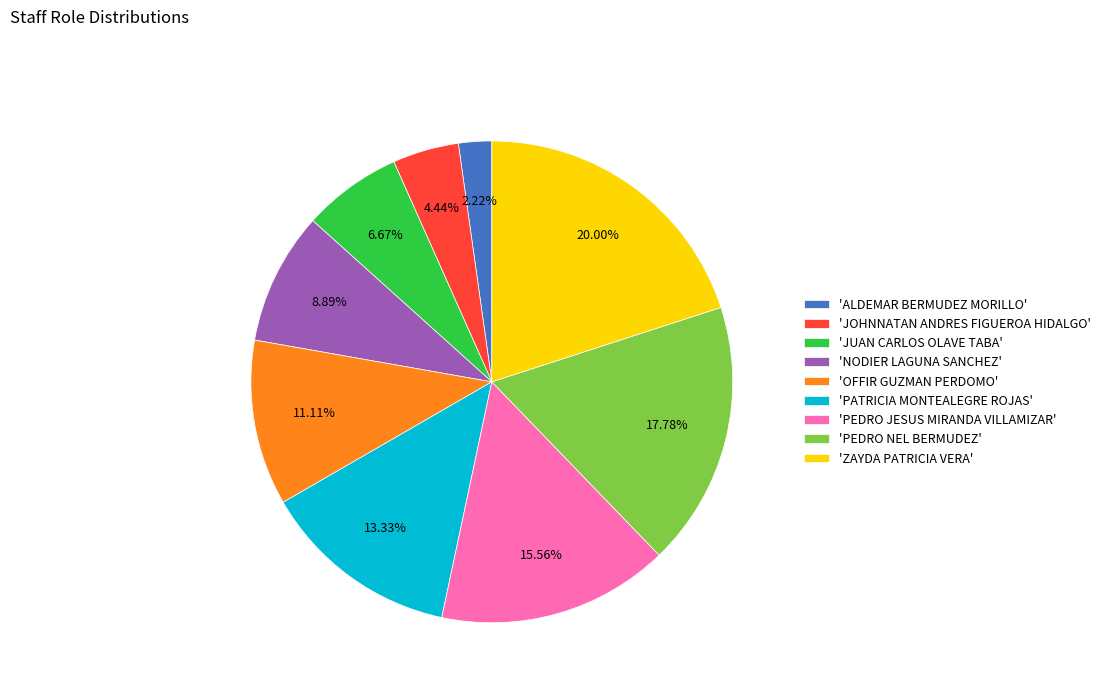

Approximately how many times larger is the value at 'JOHNNATAN ANDRES FIGUEROA HIDALGO' compared to 'JUAN CARLOS OLAVE TABA'?

0.7